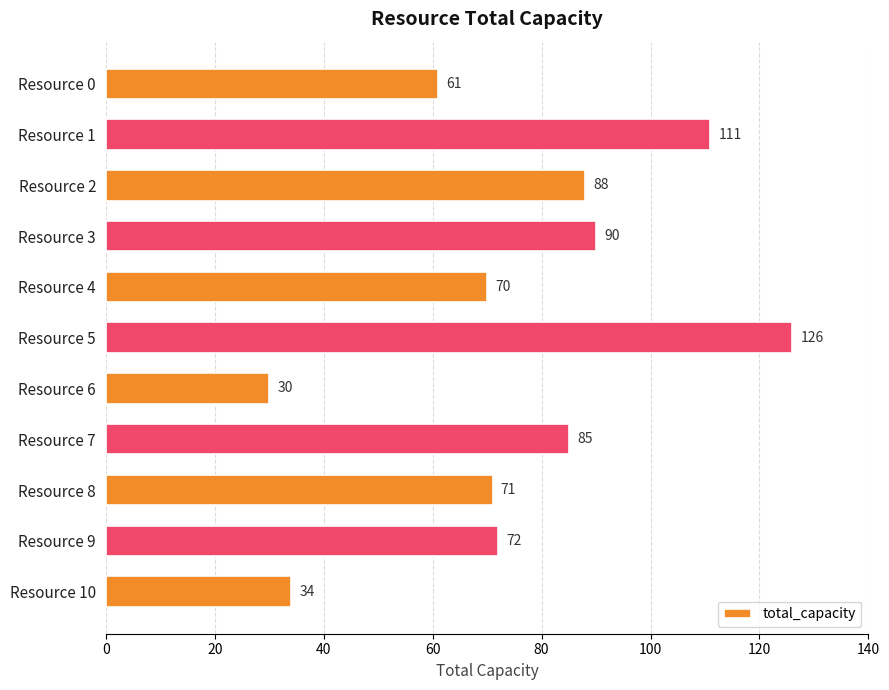

The value at Resource 8 is 71. True or false?

True